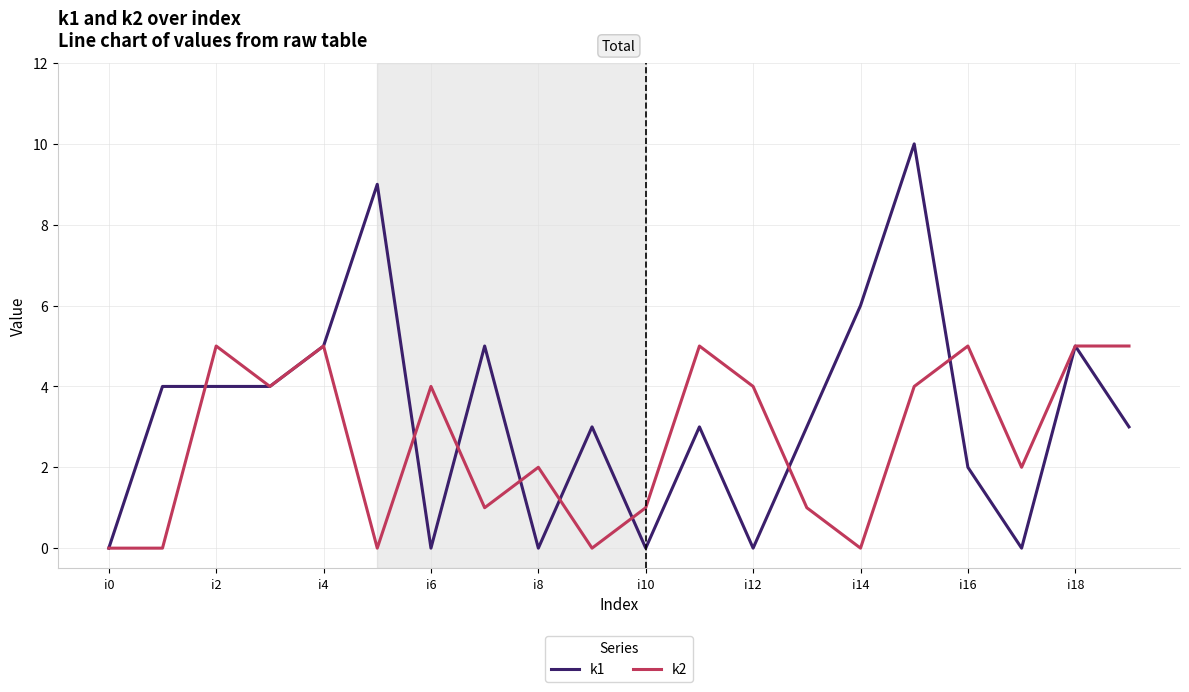

Which series has the largest total across all categories?

k1